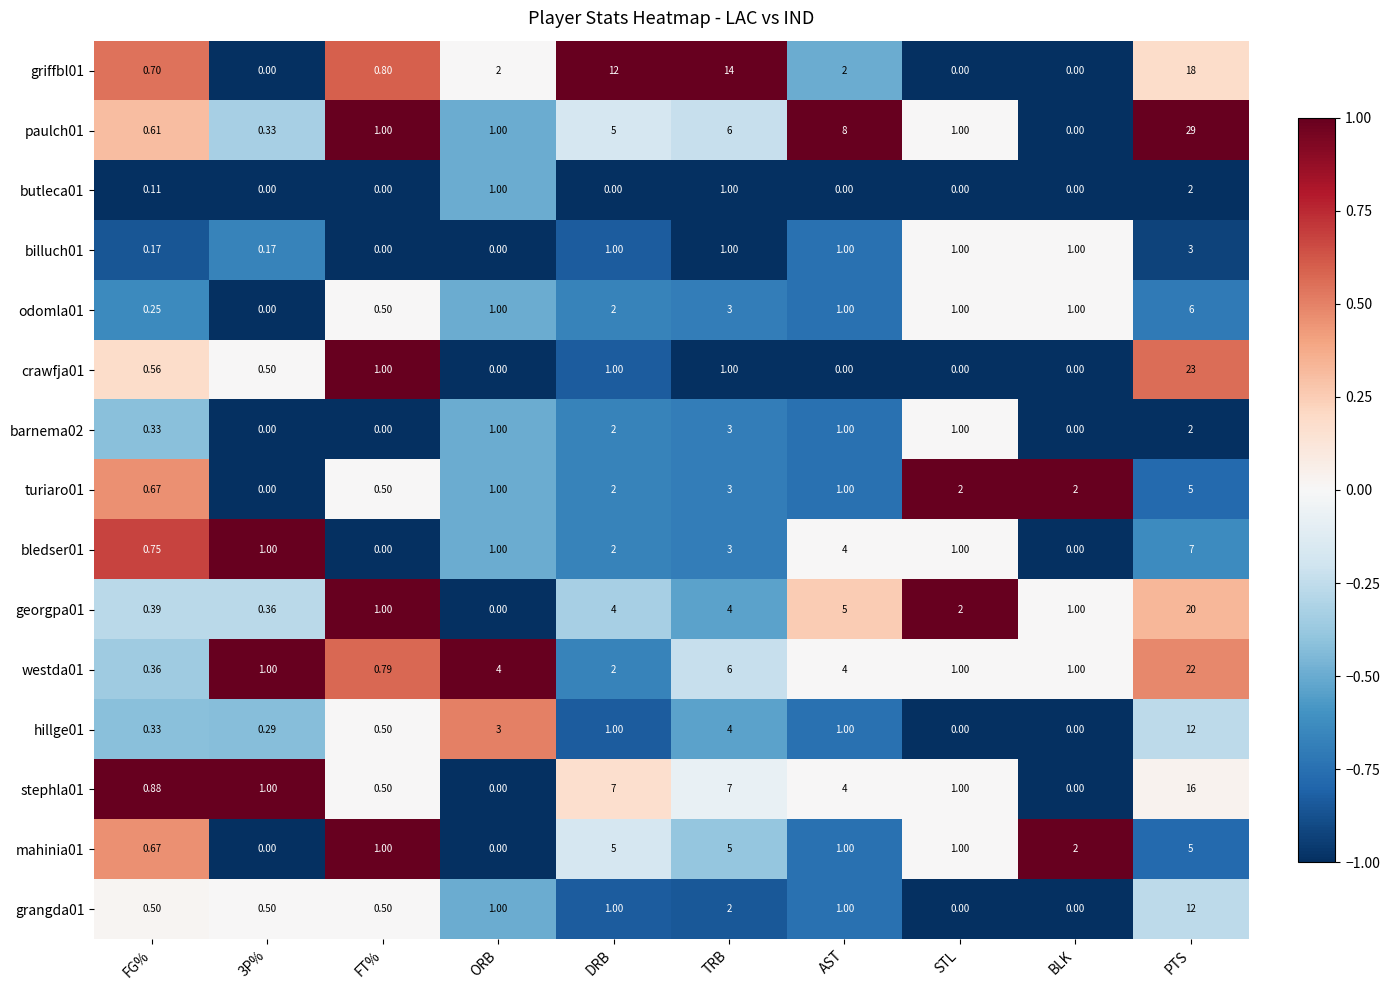

At which category is the sum across all series the highest?

PTS